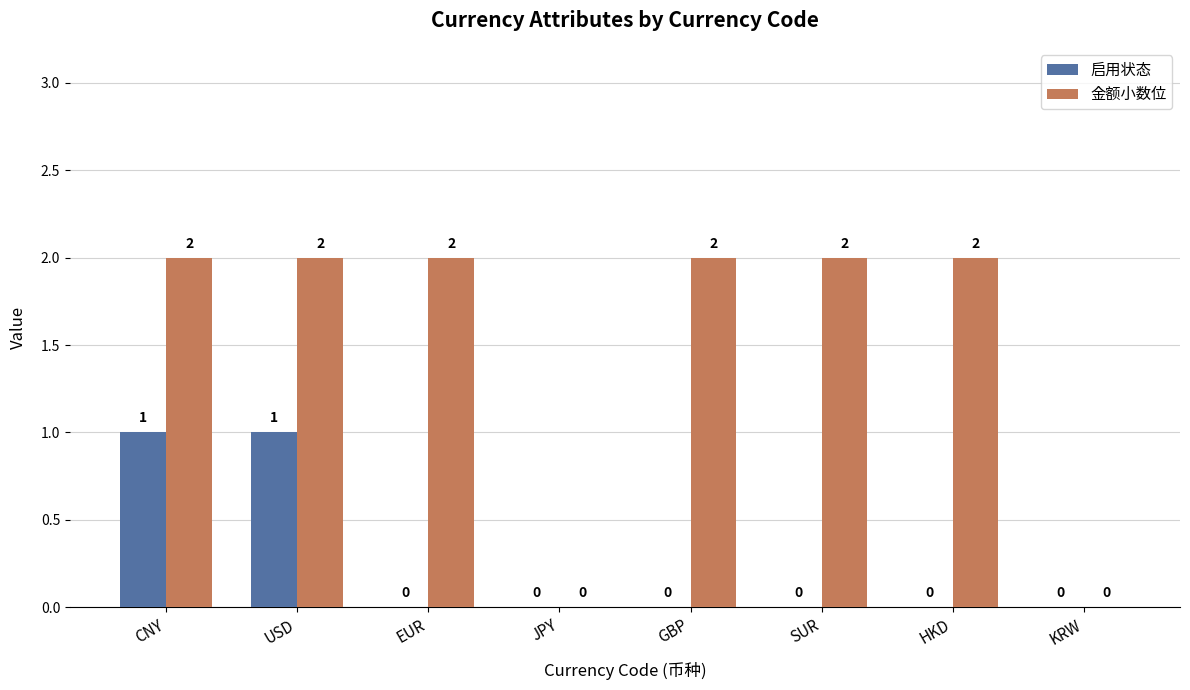

How many 金额小数位 values are between 2 and 3?

6